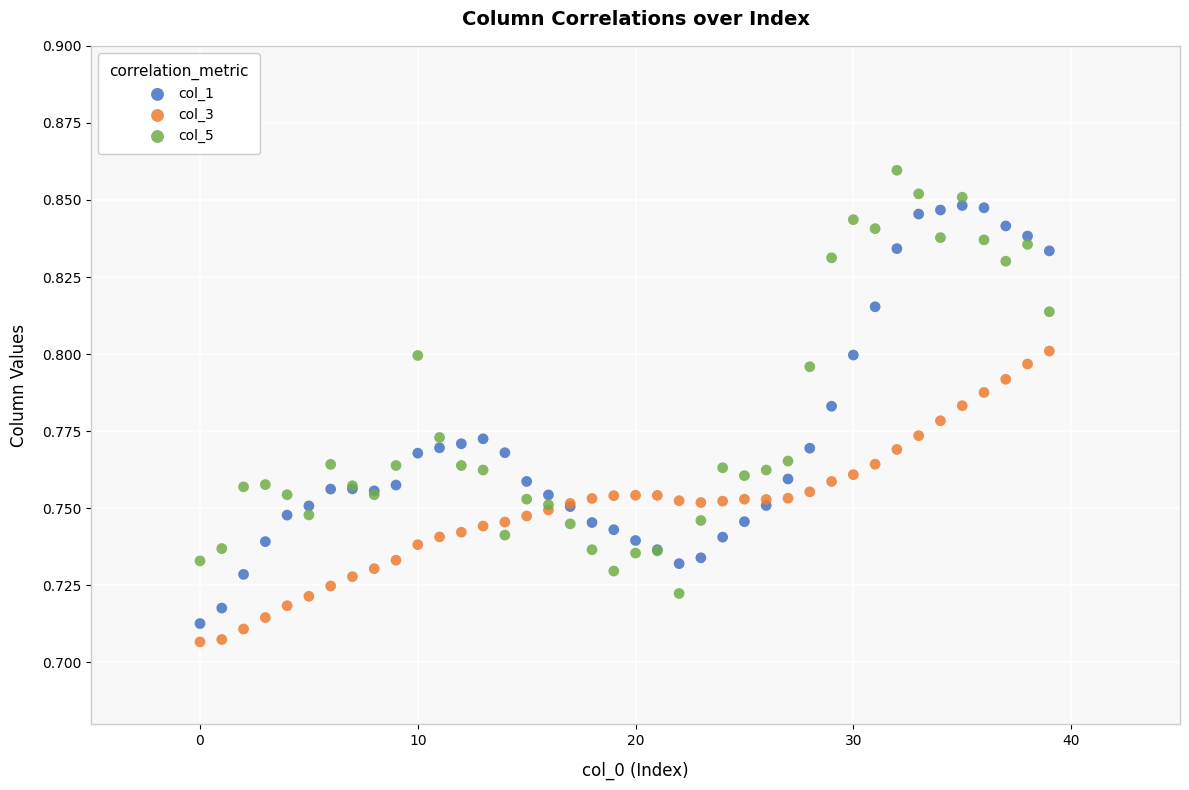

What are all the series names shown in the legend?

col_1, col_3, col_5